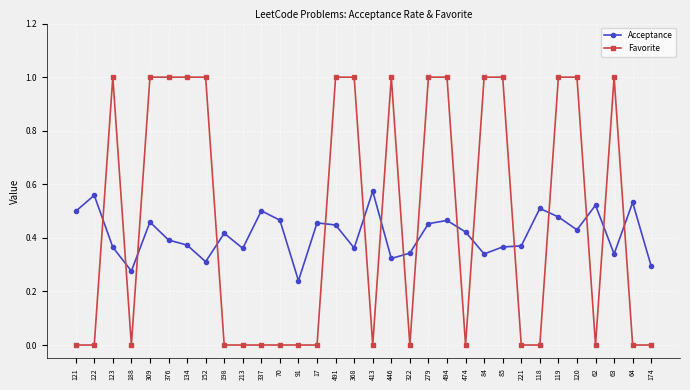

What is the spread (max minus min) of values at 152?

0.7